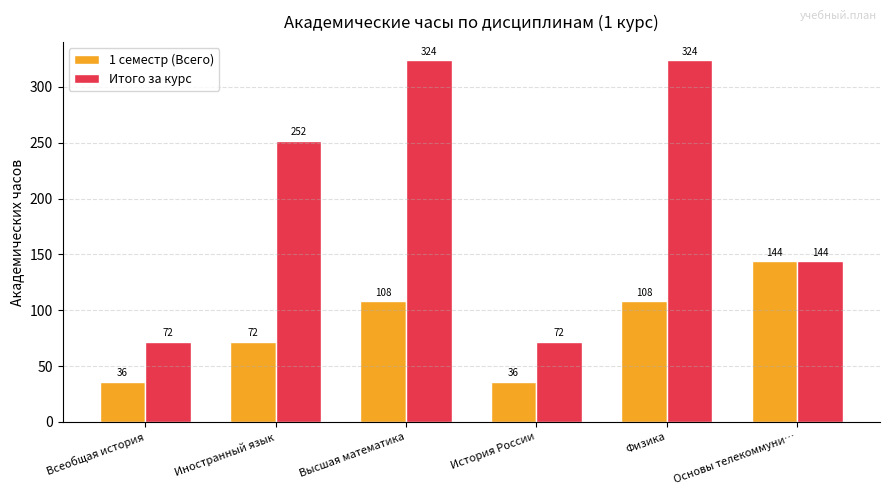

Between История России and Физика, which series saw the biggest shift?

Итого за курс